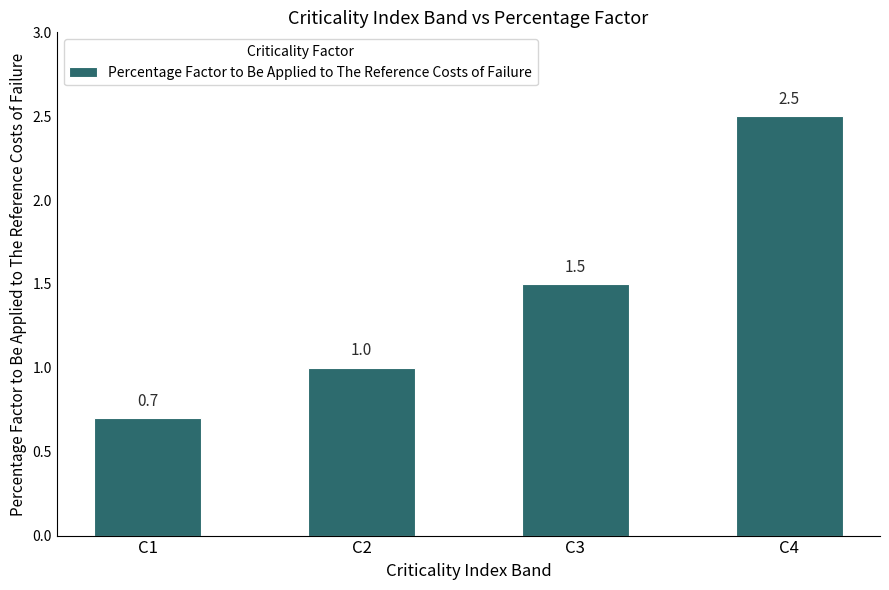

Where is the data nearest to the value 1?

C2